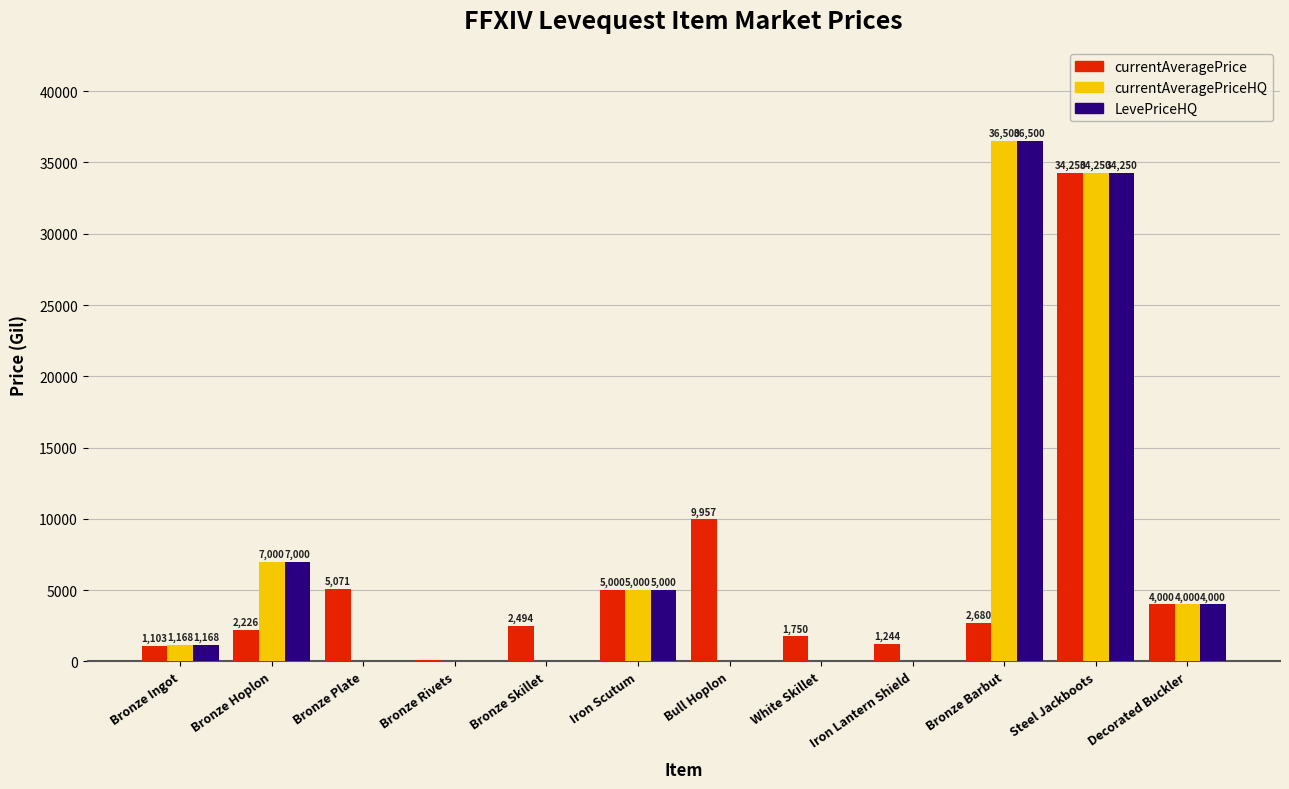

Which category has the highest value across all series?

Bronze Barbut